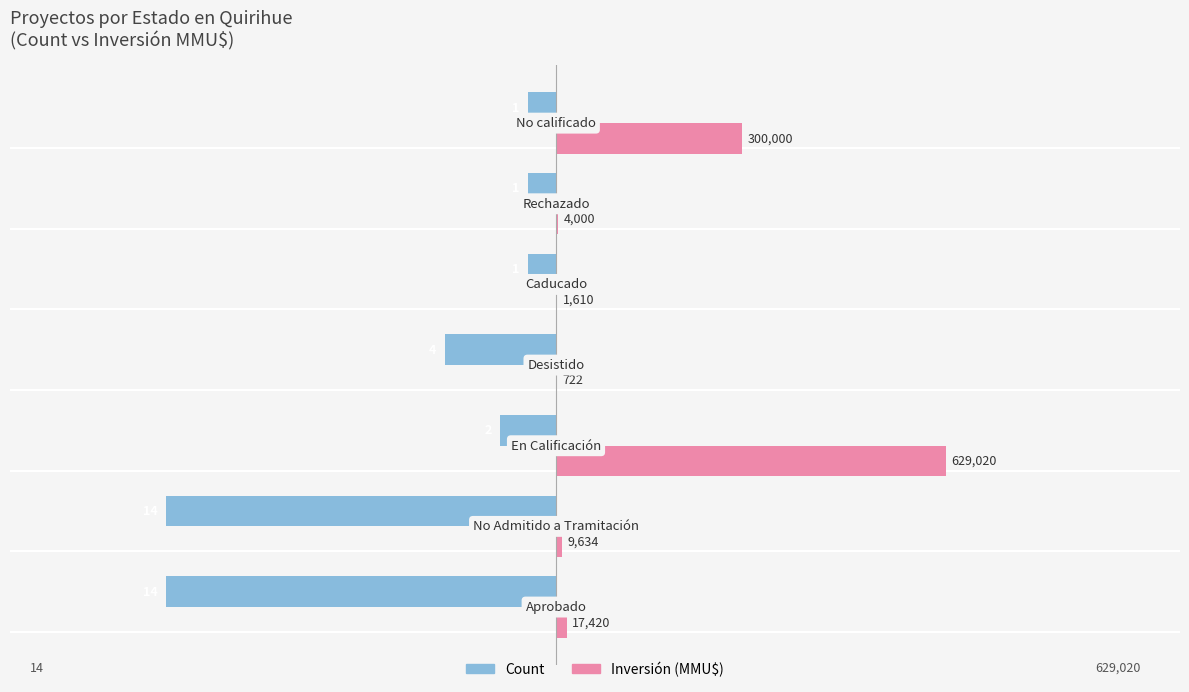

What are all the series names shown in the legend?

Count, Inversión (MMU$)